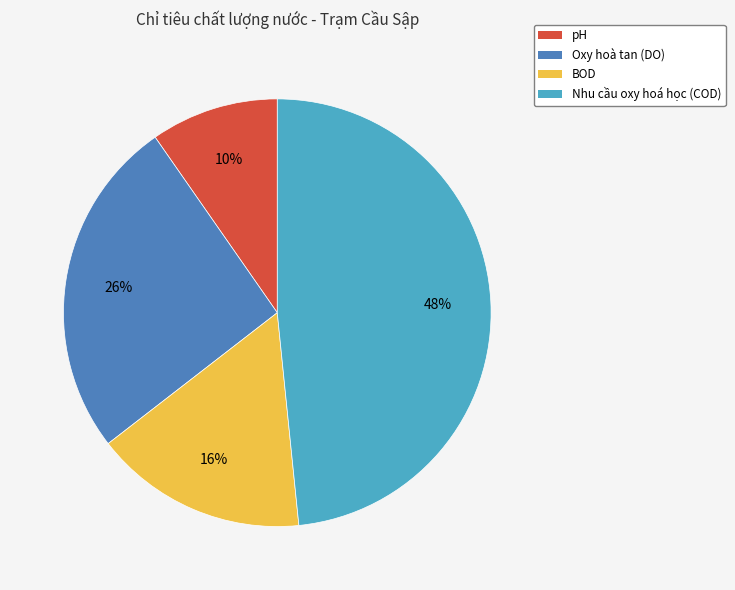

Combined, do pH and Oxy hoà tan (DO) account for over 50%?

No